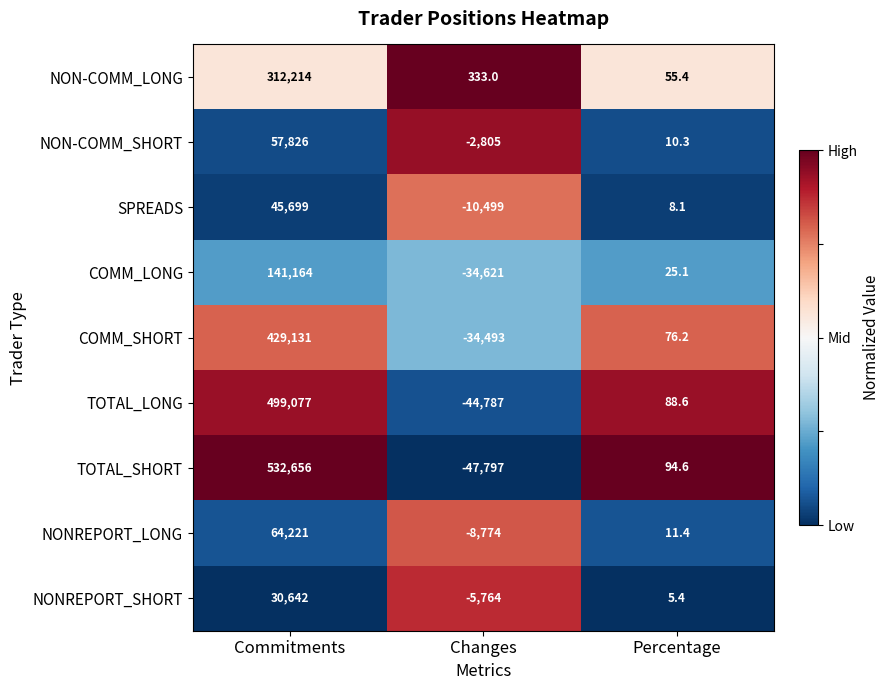

Count the number of data series in this chart.

9